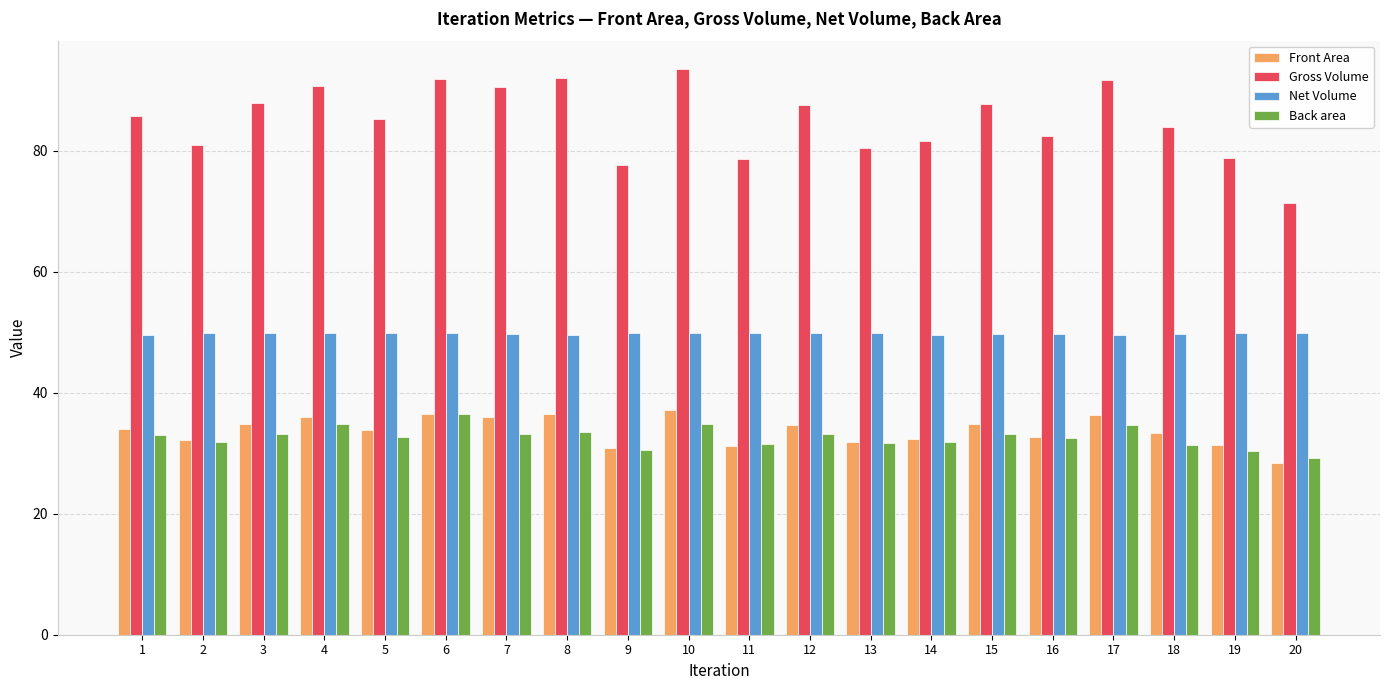

True or false: Gross Volume has a value of 78.9 at 19.

True